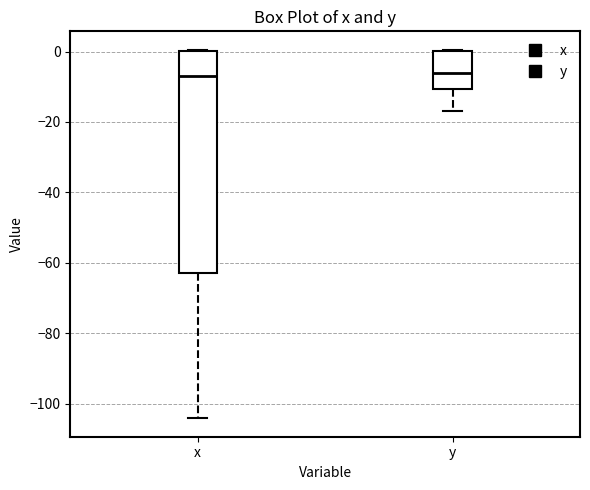

Where does the median line of the box for y sit on the y-axis? The values are not printed on the chart, so give them approximately, as read against the axis.

-6